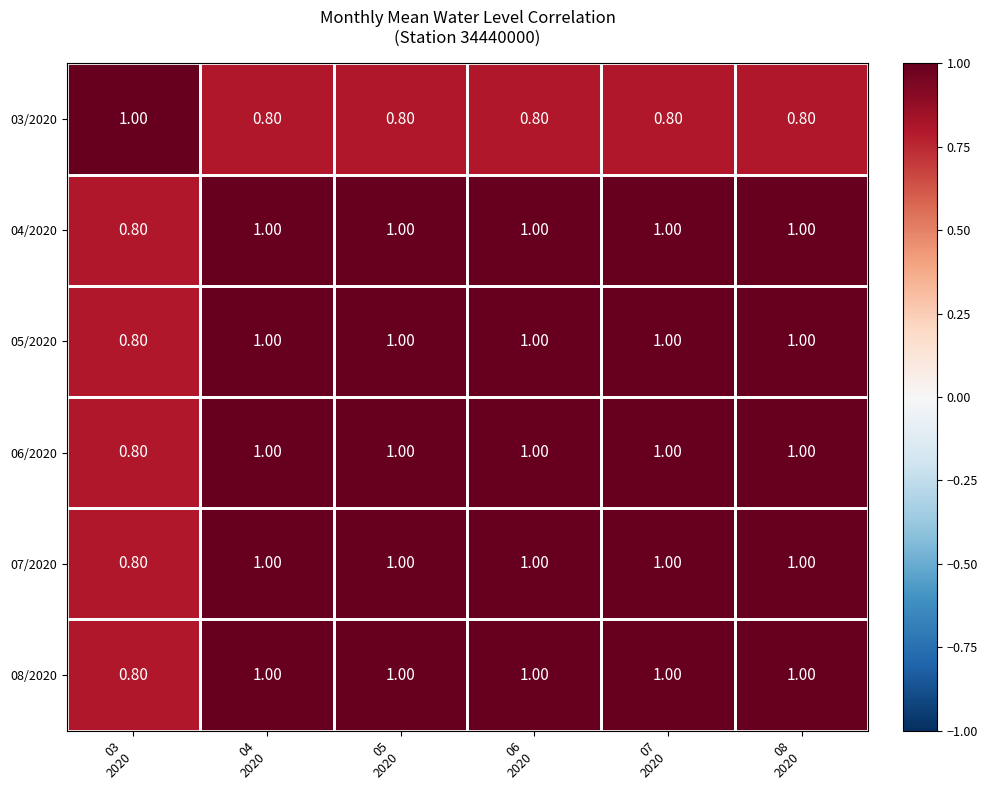

What is the average value of the 03/2020 series?

0.8